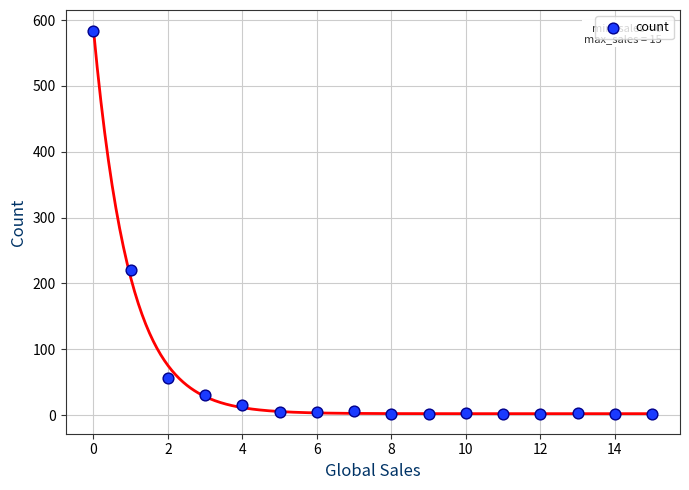

What Y value in the scatter plot is closest to 292?

221